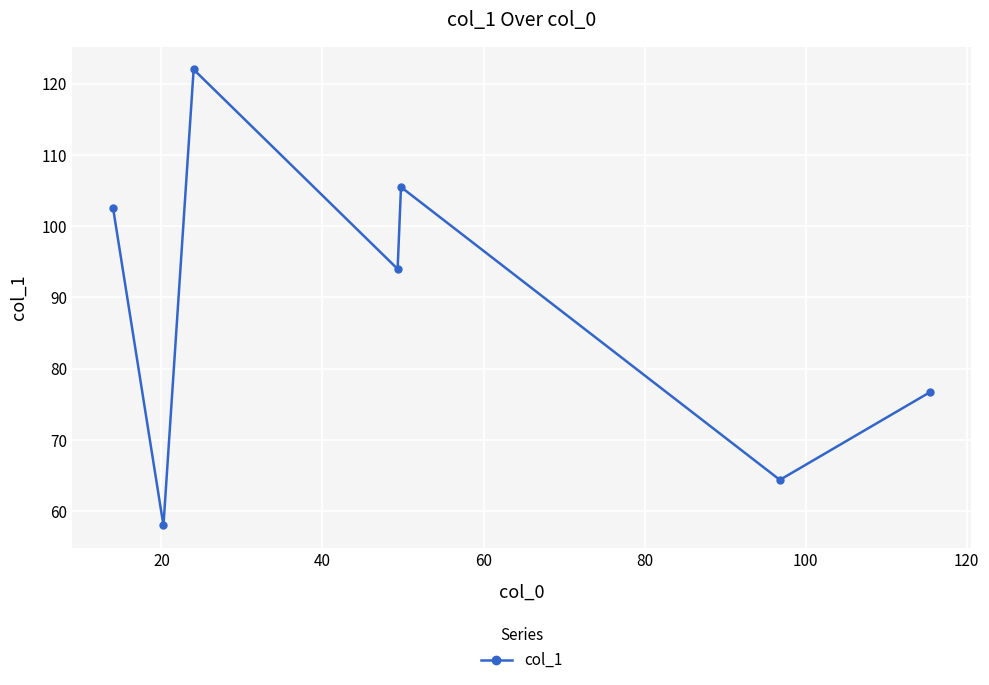

What is the maximum value shown in the chart?

122.0